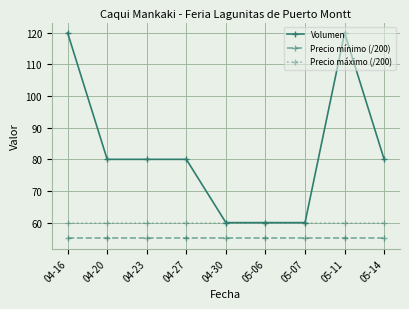

What is the lowest value of the Precio máximo (/200) series?

60